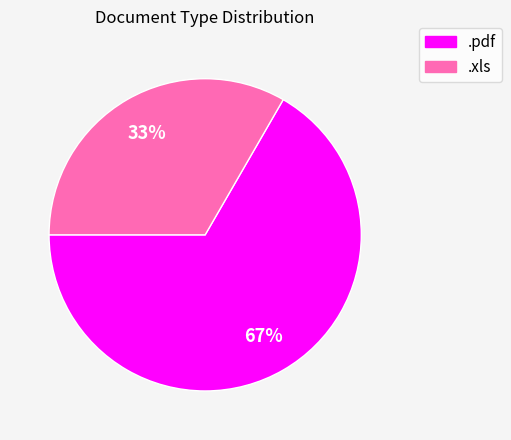

Combined, do .pdf and .xls account for over 50%?

Yes